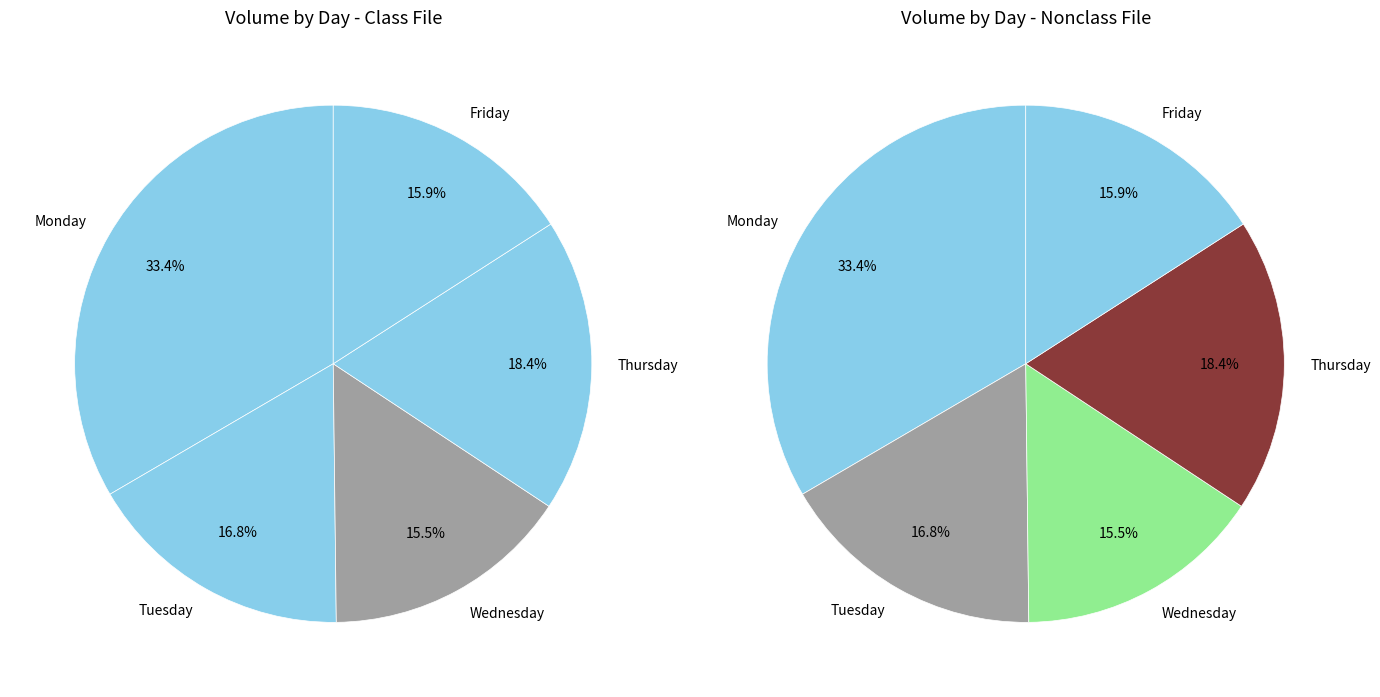

Is there a majority slice in this chart?

No